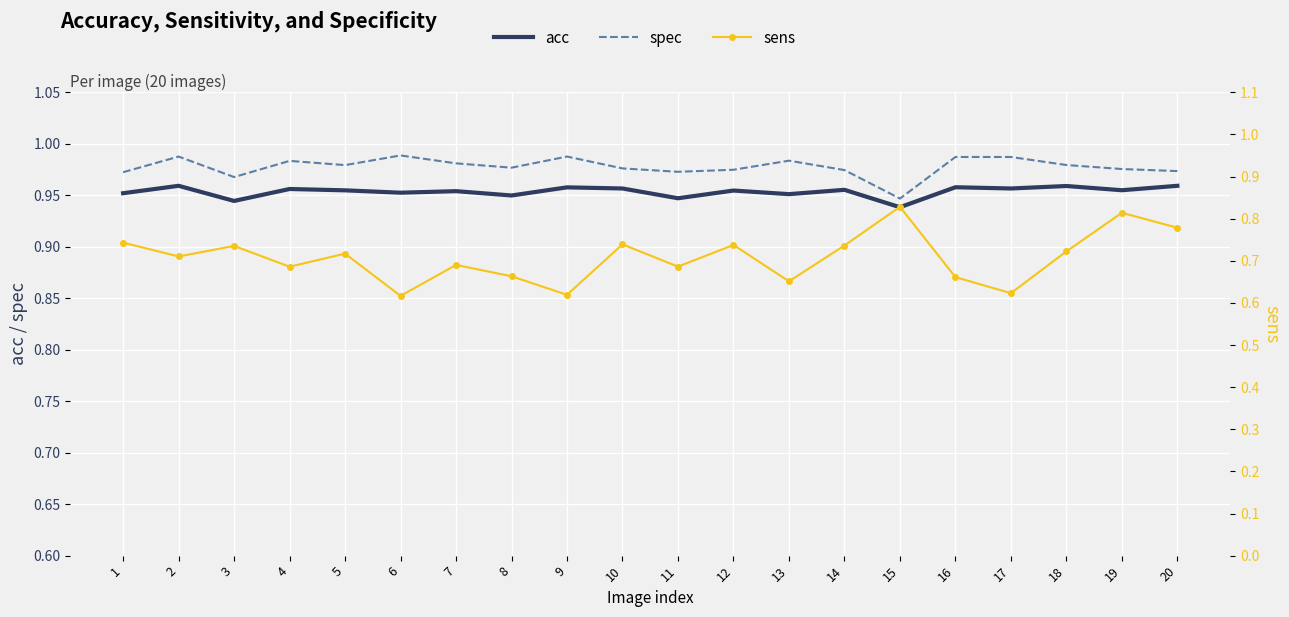

True or false: sens has a value of 1.3 at 10.

False